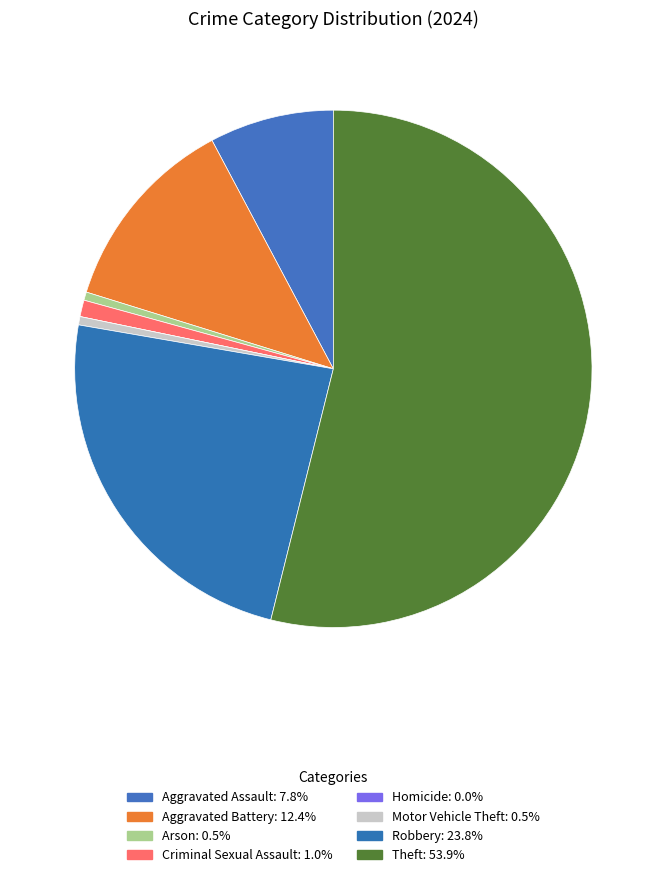

What is the majority slice?

Theft